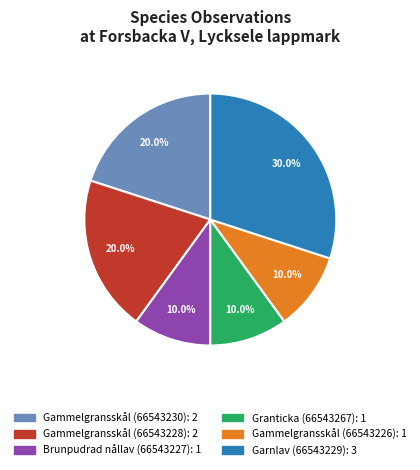

To the nearest percent, what portion does Gammelgransskål (66543228) represent?

20%